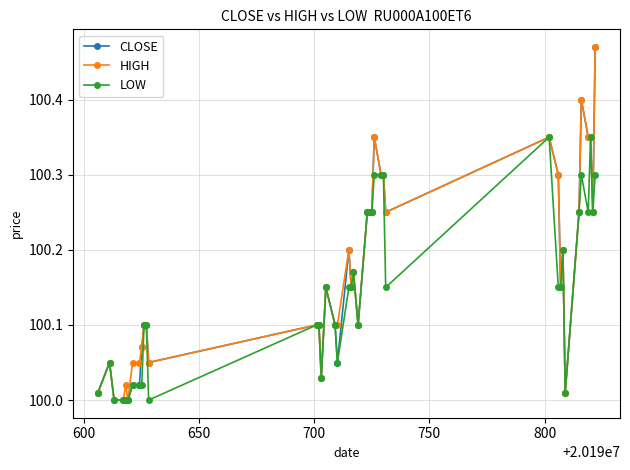

What is the sum of all HIGH values?

4006.7